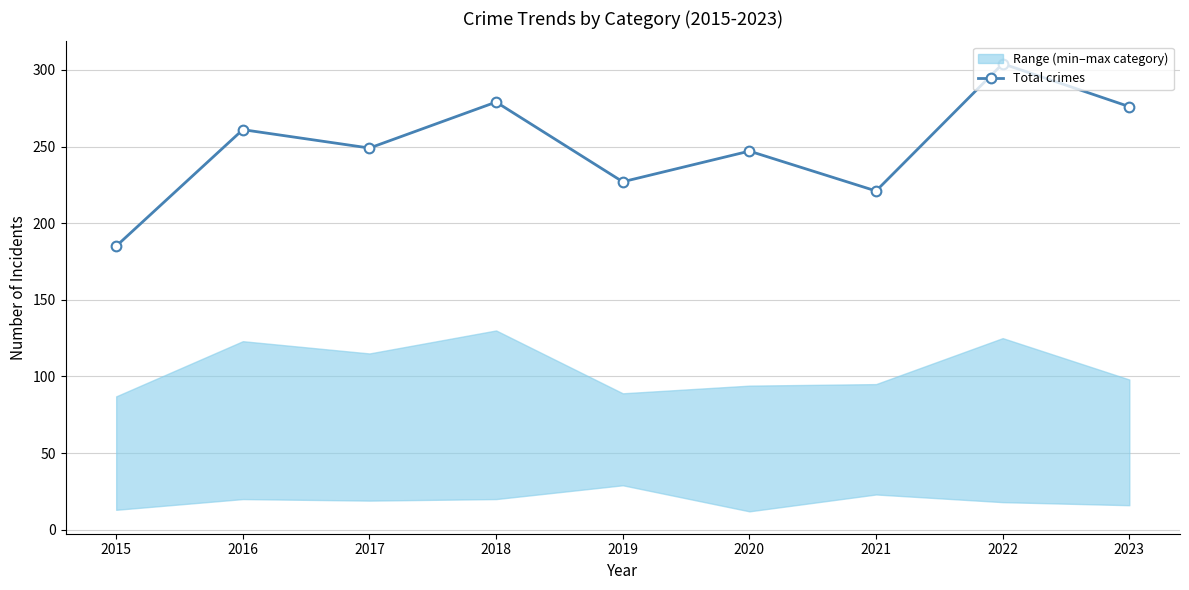

What is the smallest value displayed?

185